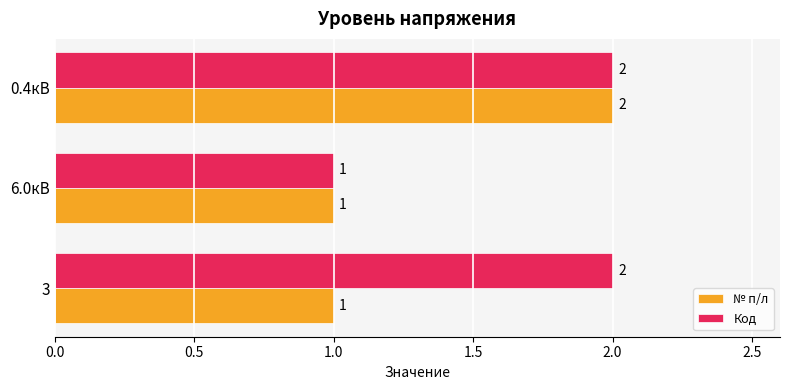

Which series has the largest total across all categories?

Код